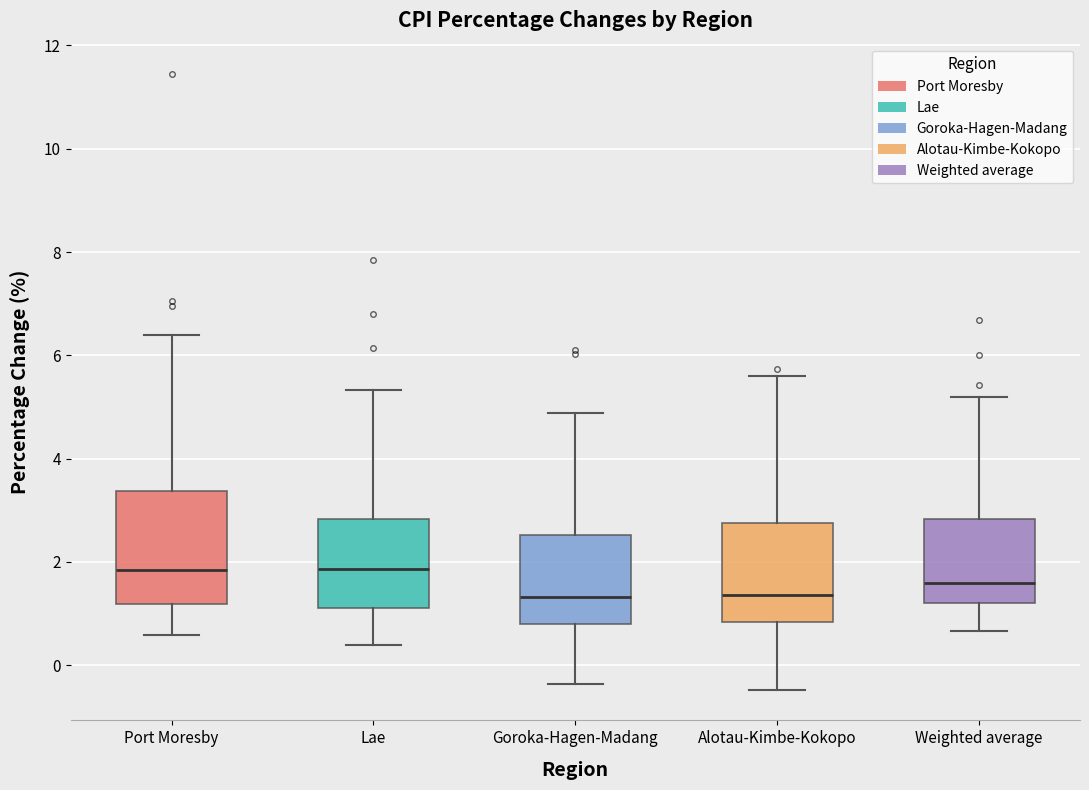

Where does the upper whisker of the box for Port Moresby end on the y-axis? The values are not printed on the chart, so give them approximately, as read against the axis.

6.4